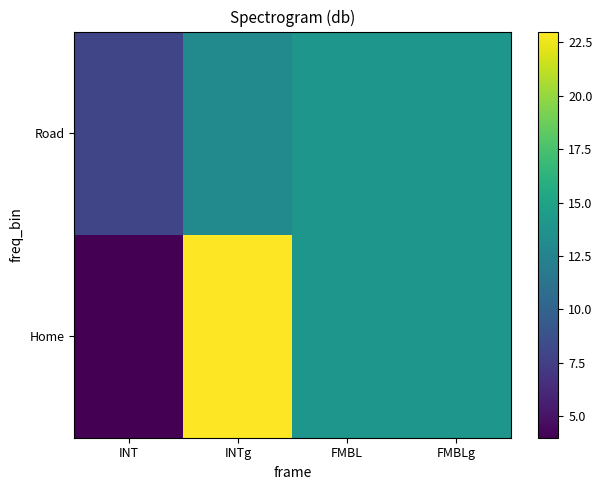

Which has a higher value, INTg or FMBL?

INTg